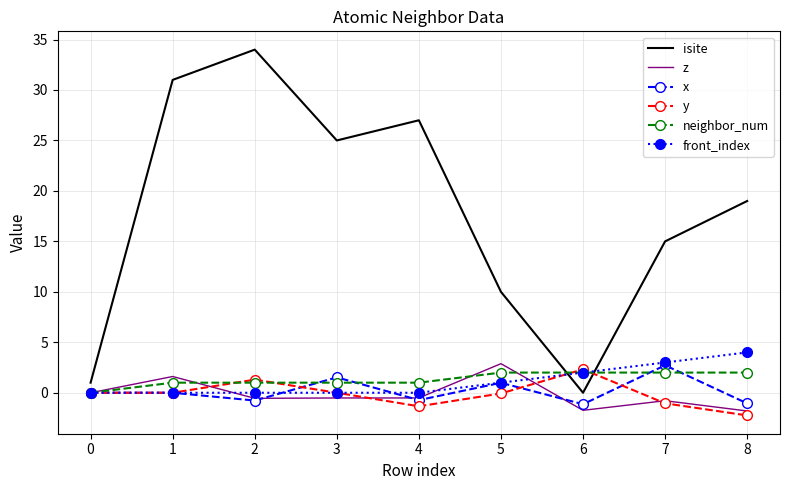

What is the sum of all front_index values?

10.0